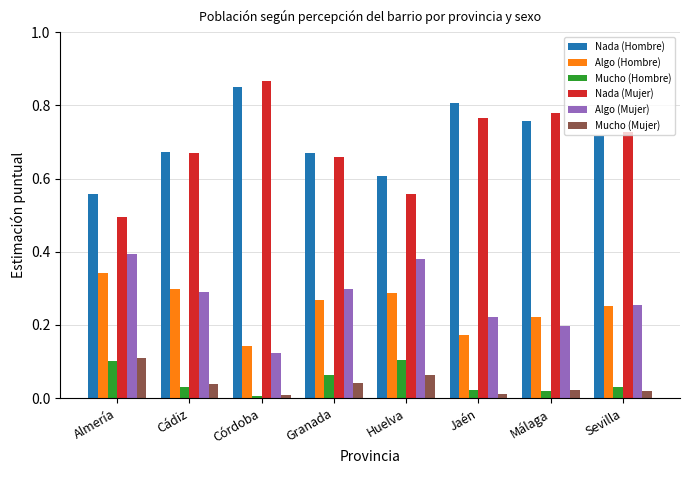

The value of Algo (Mujer) at Granada is 0.3. True or false?

True